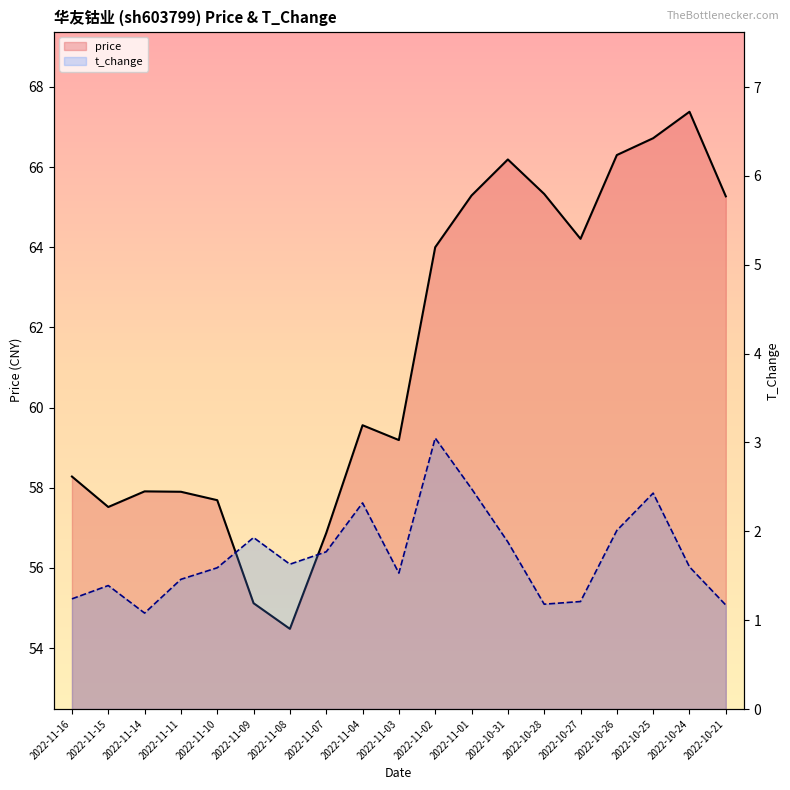

Where is the first local minimum for t_change?

2022-11-14